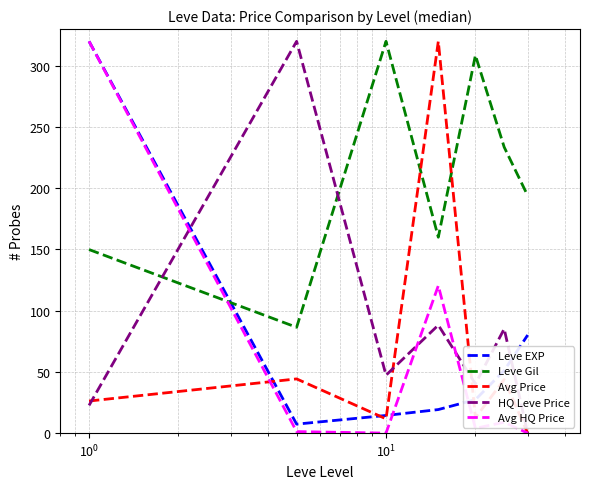

How many distinct data groups are displayed?

5